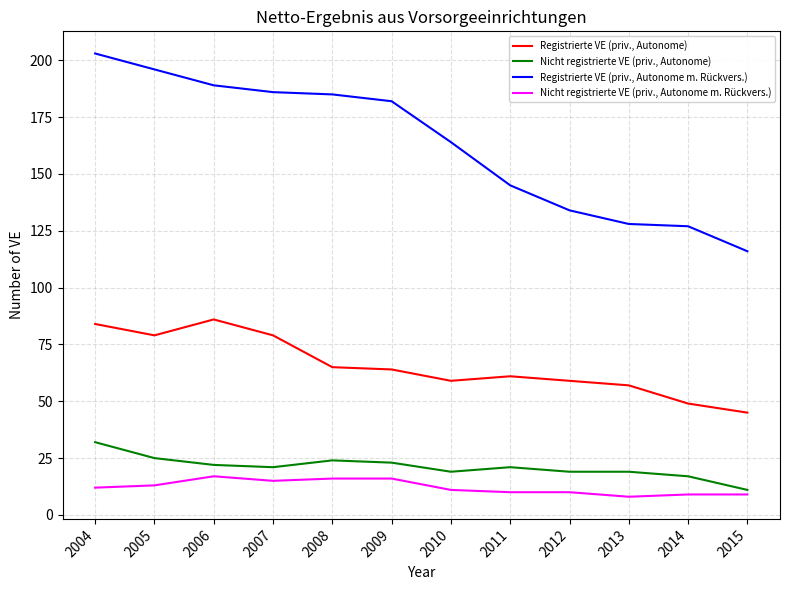

At which category is the sum across all series the highest?

2004